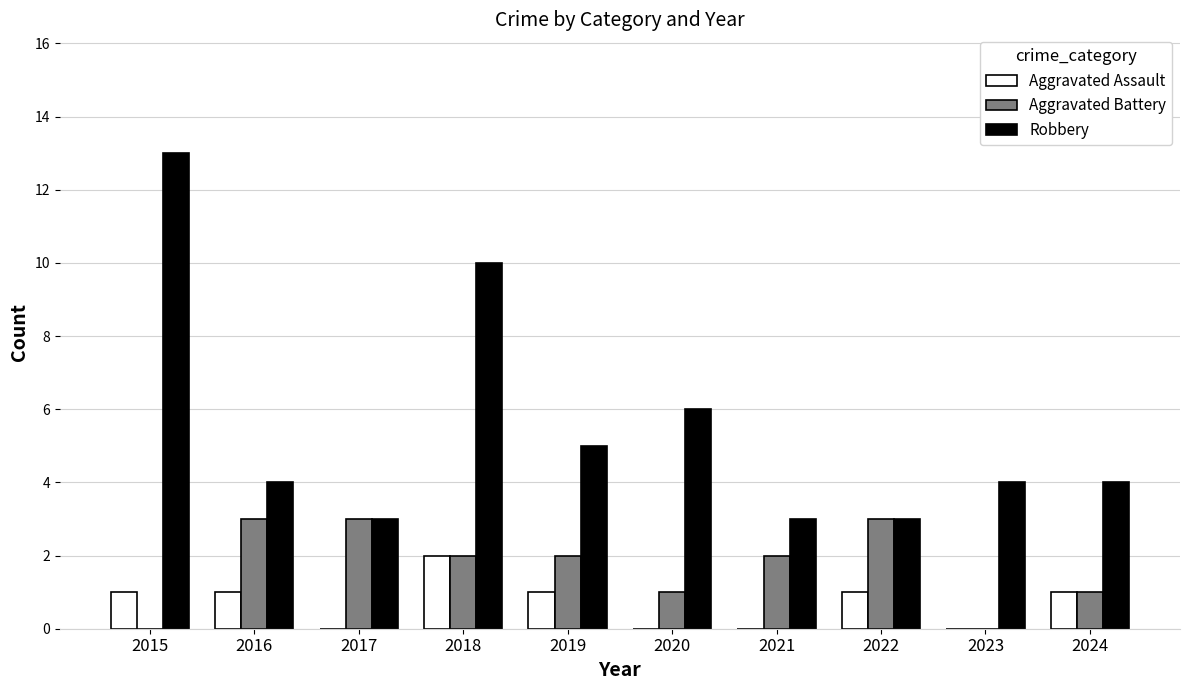

What is the approximate value of Aggravated Assault at 2018?

2